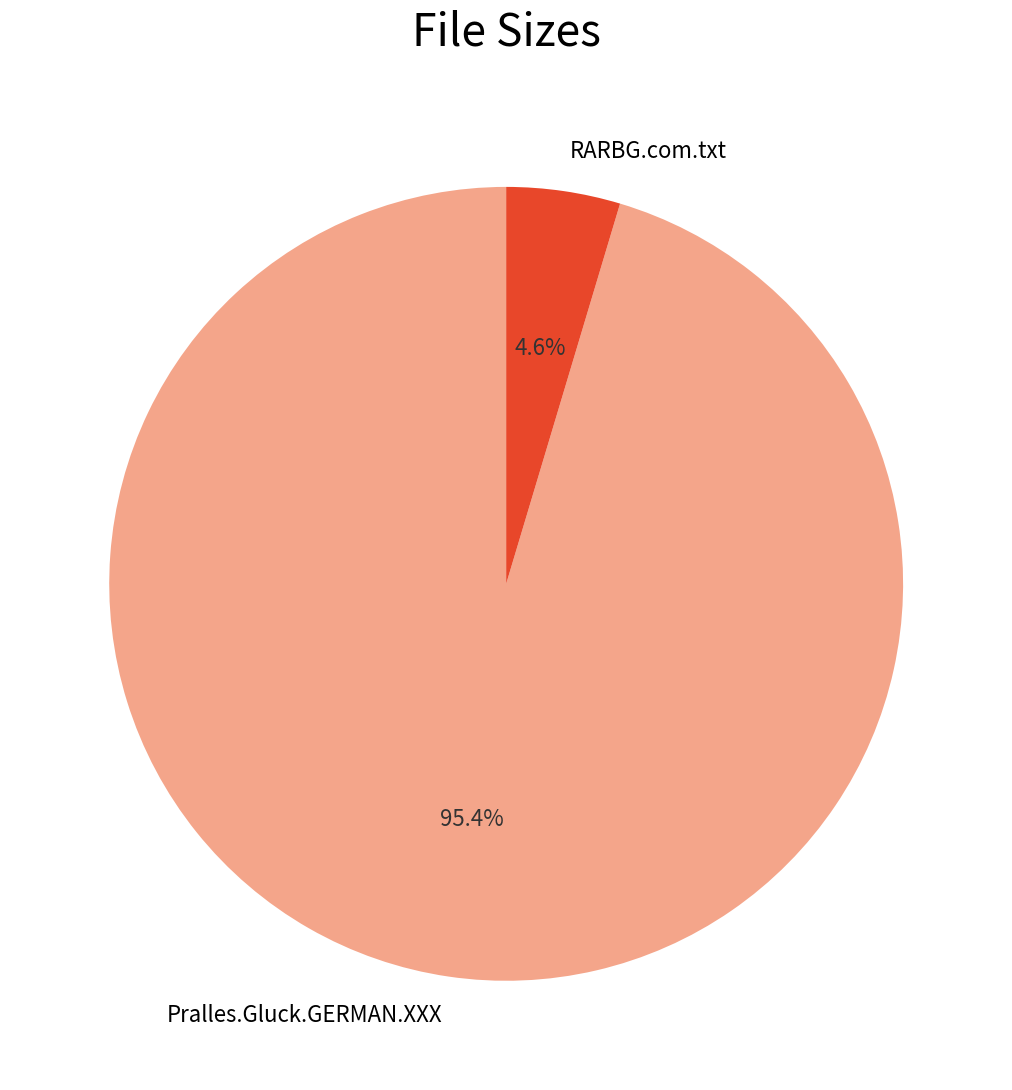

Between Pralles.Gluck.GERMAN.XXX and RARBG.com.txt, which is larger?

Pralles.Gluck.GERMAN.XXX